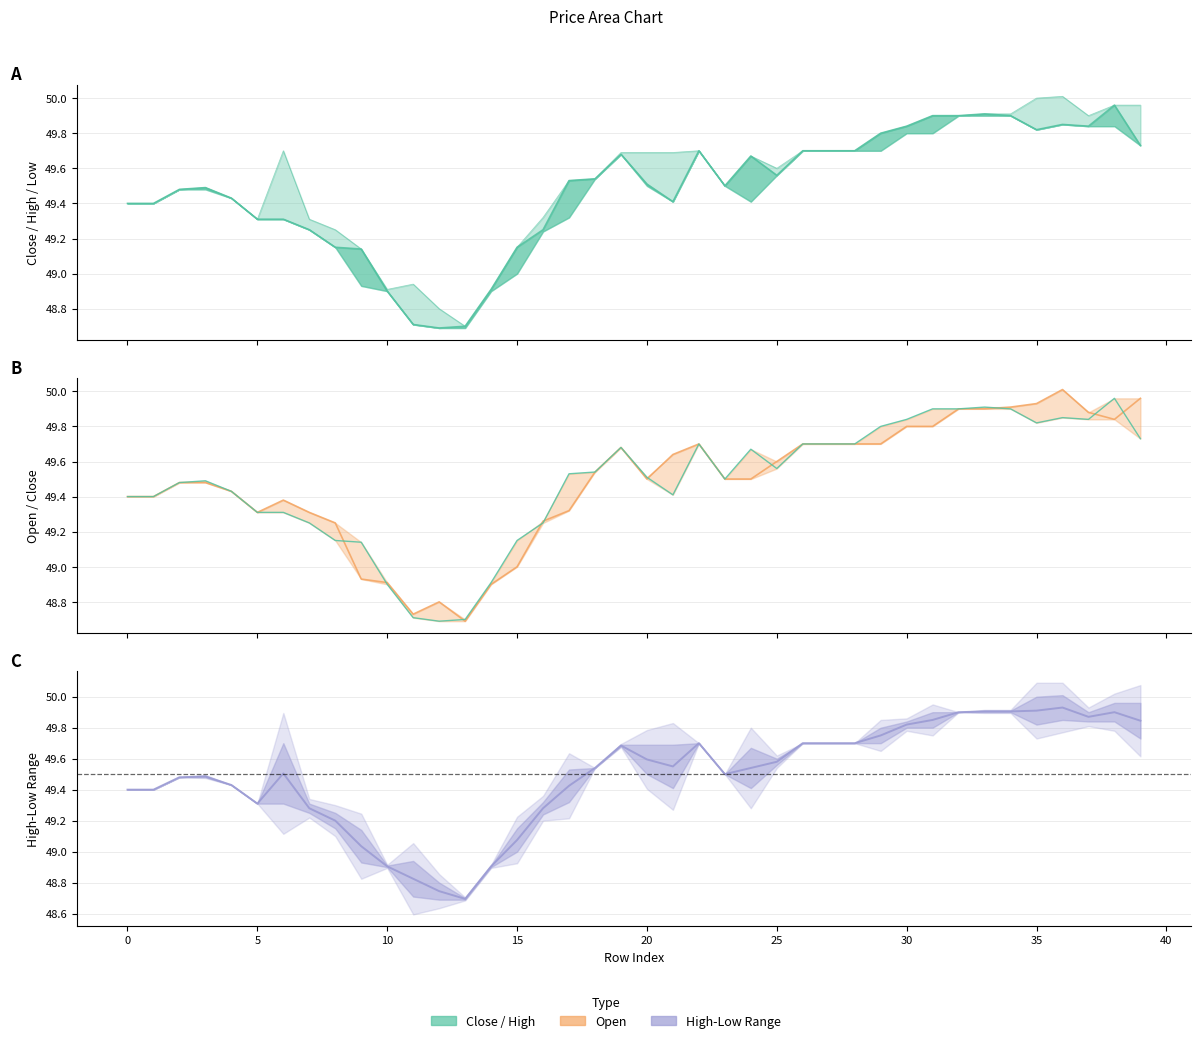

Count the number of data series in this chart.

3